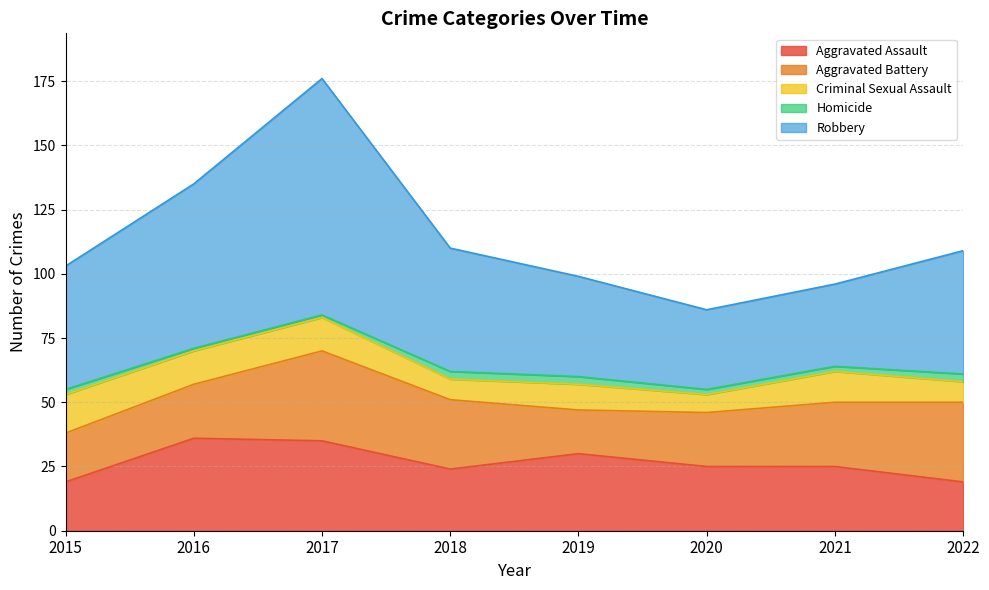

List the series in order of their peak value, lowest first.

Homicide, Criminal Sexual Assault, Aggravated Battery, Aggravated Assault, Robbery